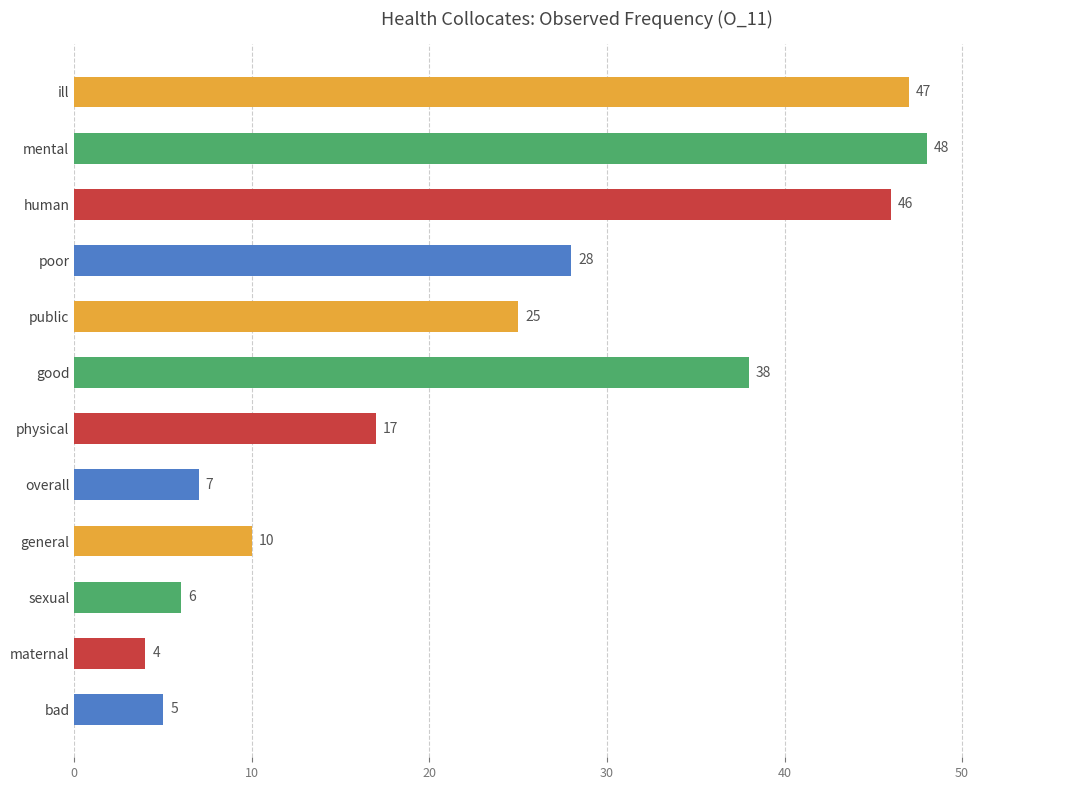

How many distinct data groups are displayed?

1